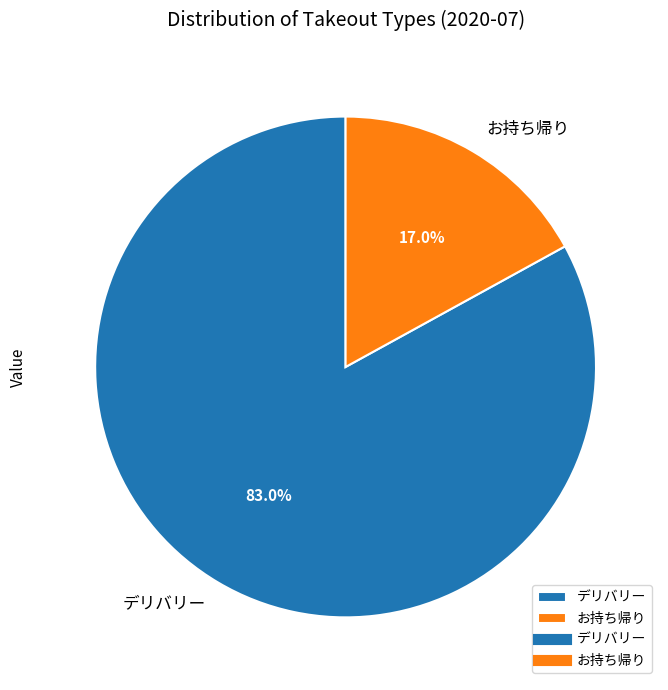

What is the ratio of the value at デリバリー to the value at お持ち帰り?

4.9